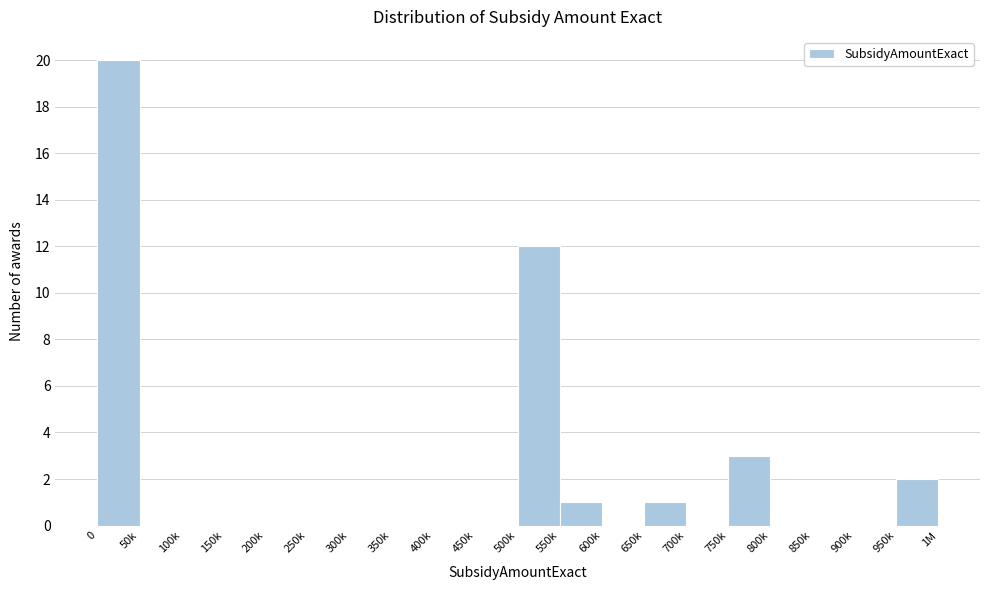

Reading right to left, what are all the values shown in this chart?

950k=2	900k=0	850k=0	800k=0	750k=3	700k=0	650k=1	600k=0	550k=1	500k=12	450k=0	400k=0	350k=0	300k=0	250k=0	200k=0	150k=0	100k=0	50k=0	0=20